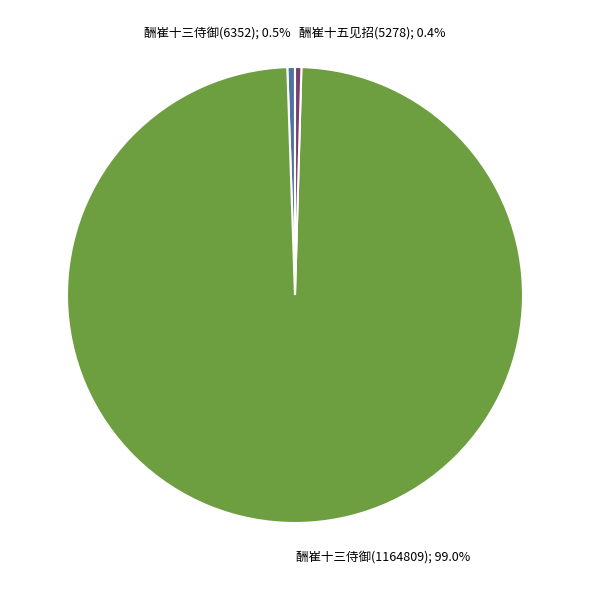

Is there a majority slice in this chart?

Yes